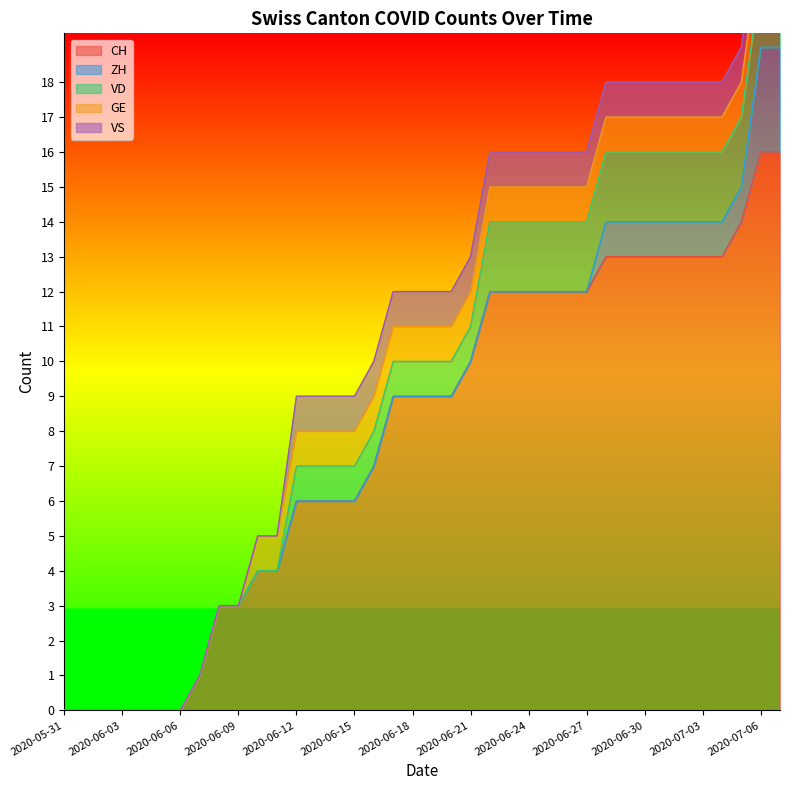

Which category has the highest value across all series?

2020-07-06